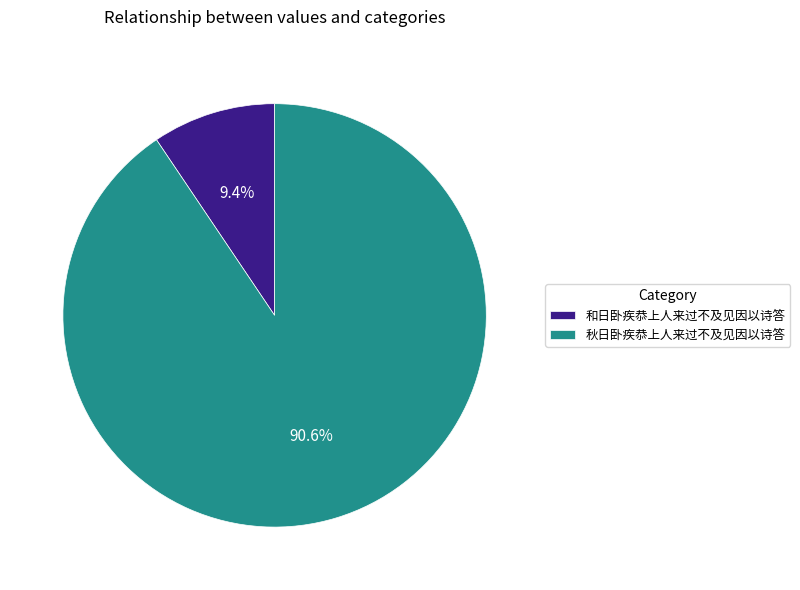

True or false: 和日卧疾恭上人来过不及见因以诗答 accounts for 2% of the total.

False